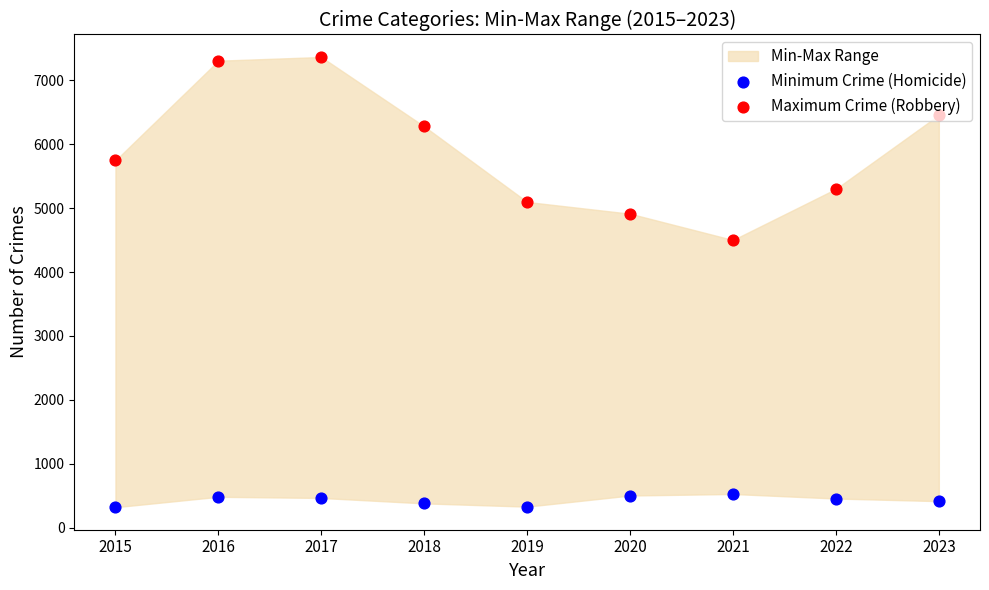

At which category is the sum across all series the highest?

2017